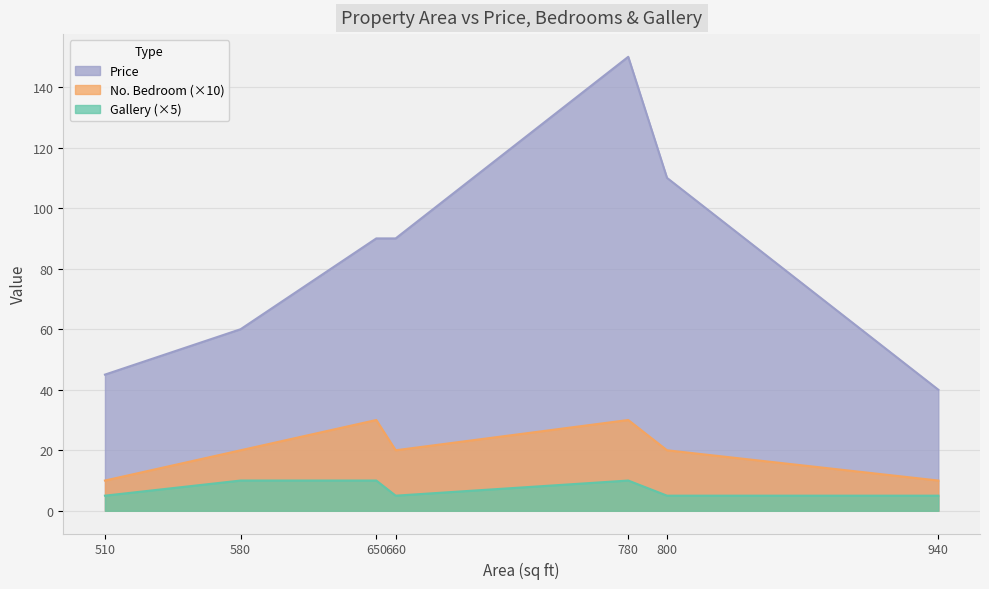

Which category has the highest value in the No. Bedroom series?

650